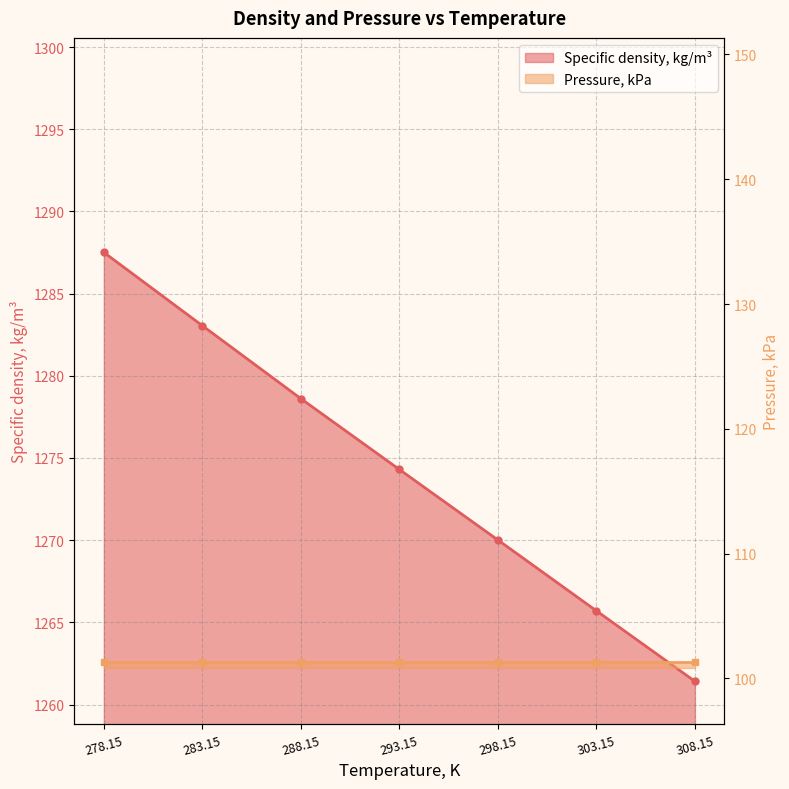

The chart shows a value of 1287.5 at 278.15. True or false?

True